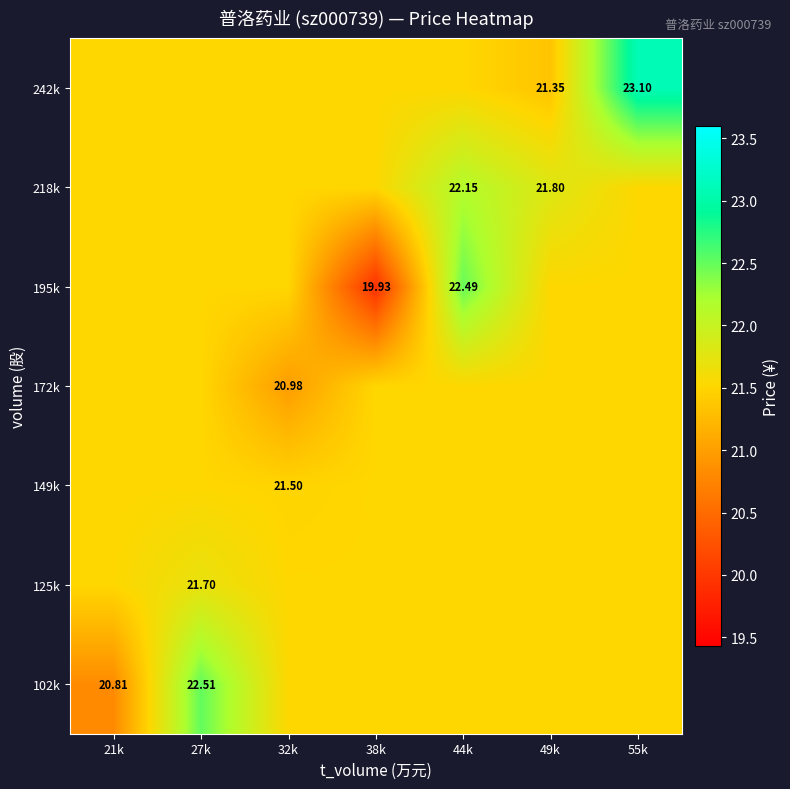

Is the value of 125k at 27k greater than the value of 218k at 32k?

Yes